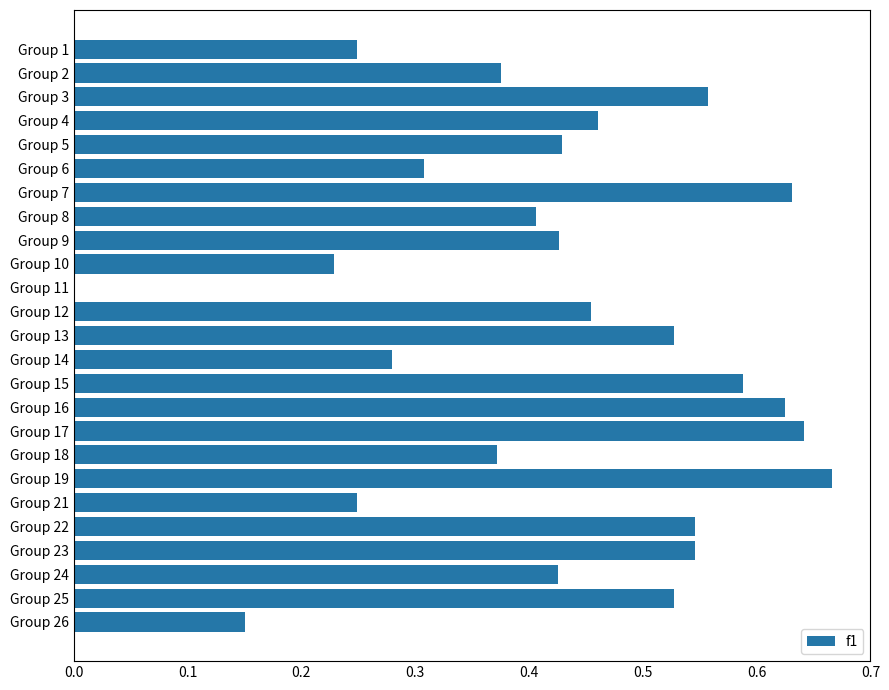

The chart shows a value of 0.1 at Group 22. True or false?

False